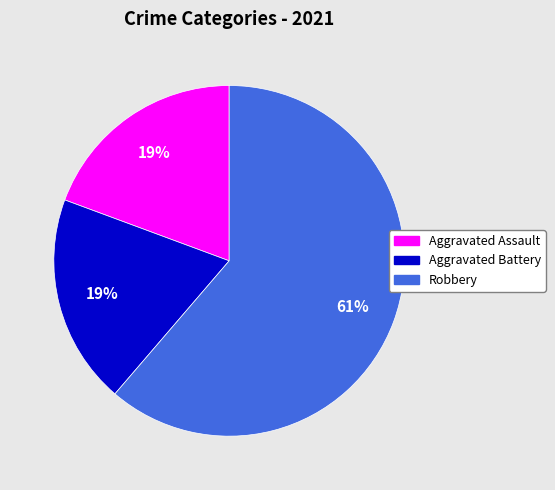

To the nearest percent, what is the average slice percentage?

33%